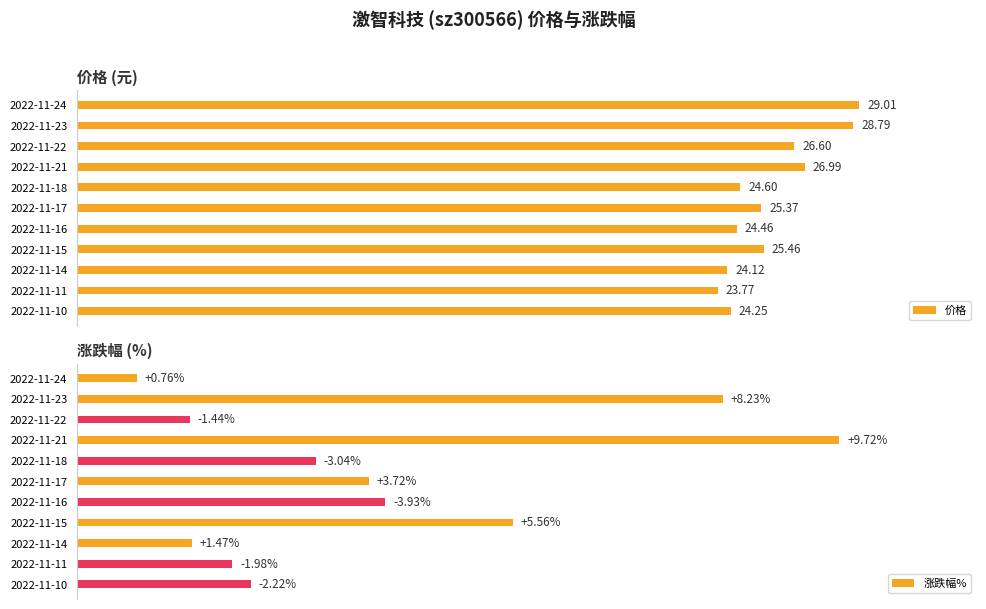

At how many categories does at least one series exceed 0?

11